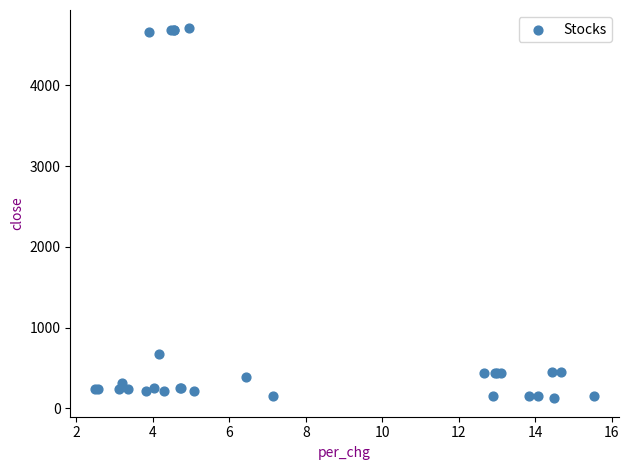

What Y value in the scatter plot is closest to 2414?

668.6